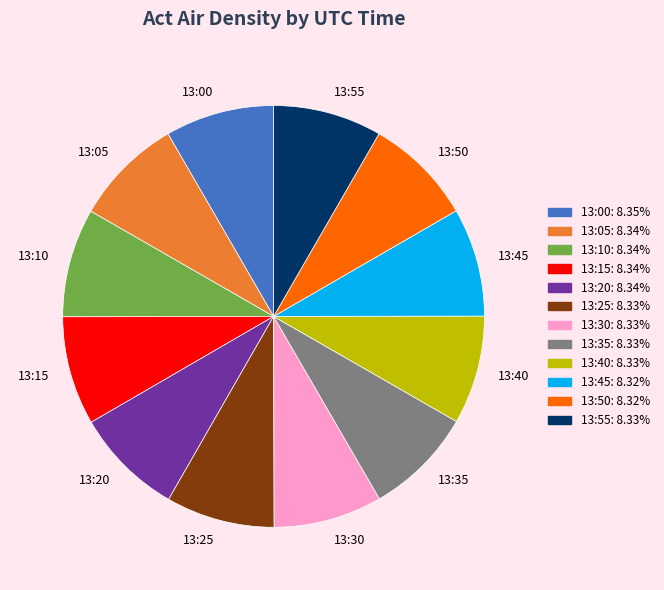

What is the ratio of the value at 13:10 to the value at 13:05?

1.0